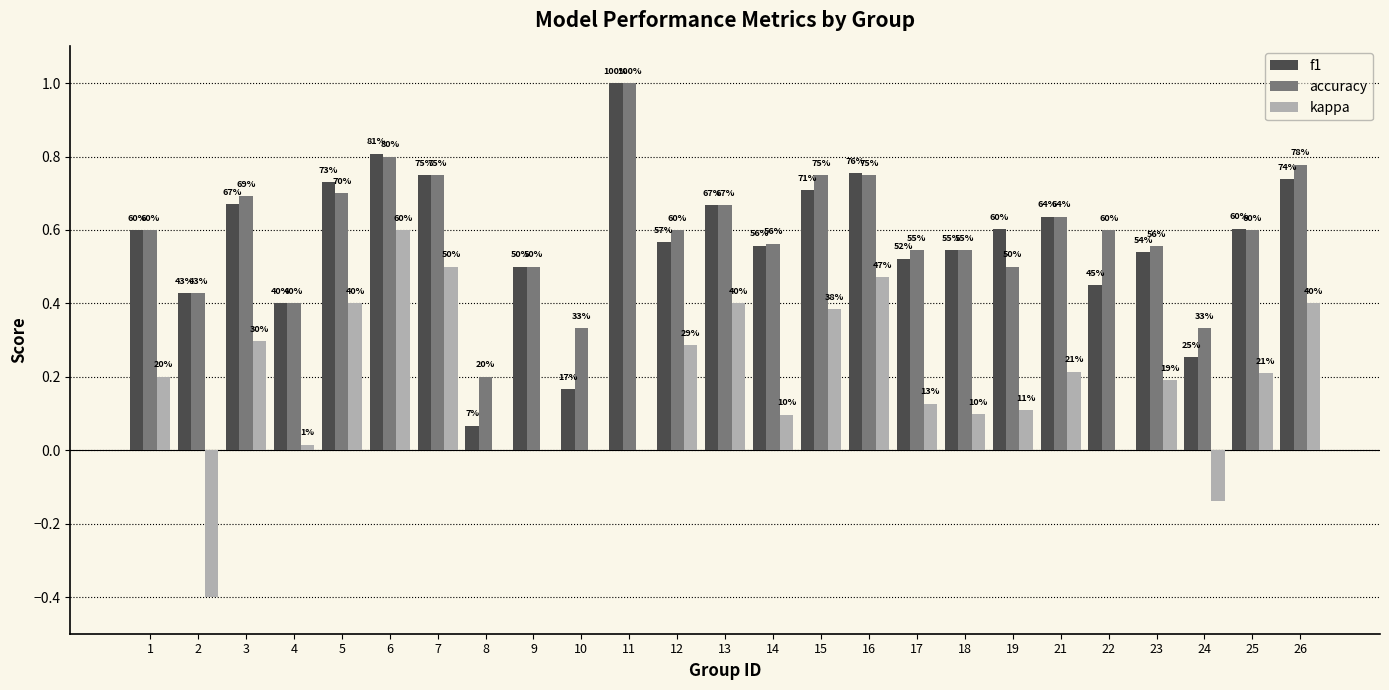

What is the greatest value displayed?

1.0